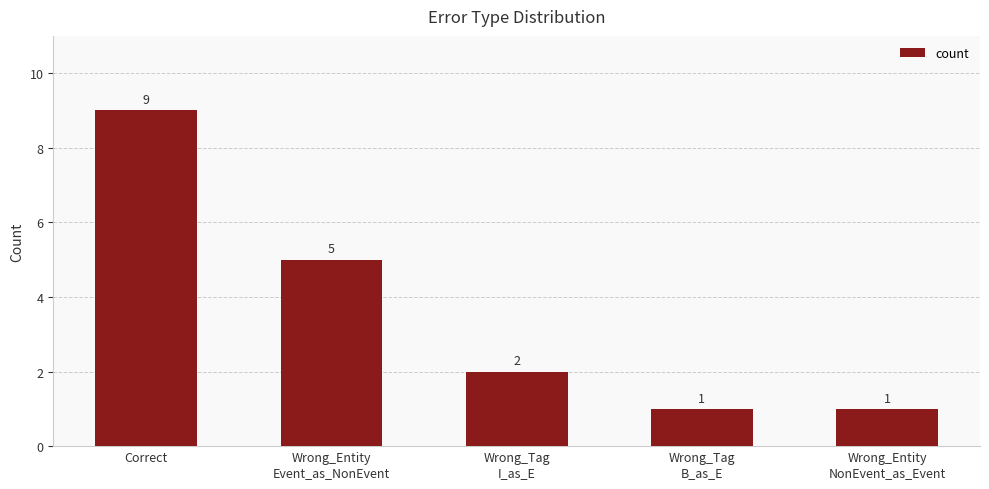

Reading left to right, list all the values displayed in this chart.

9	5	2	1	1